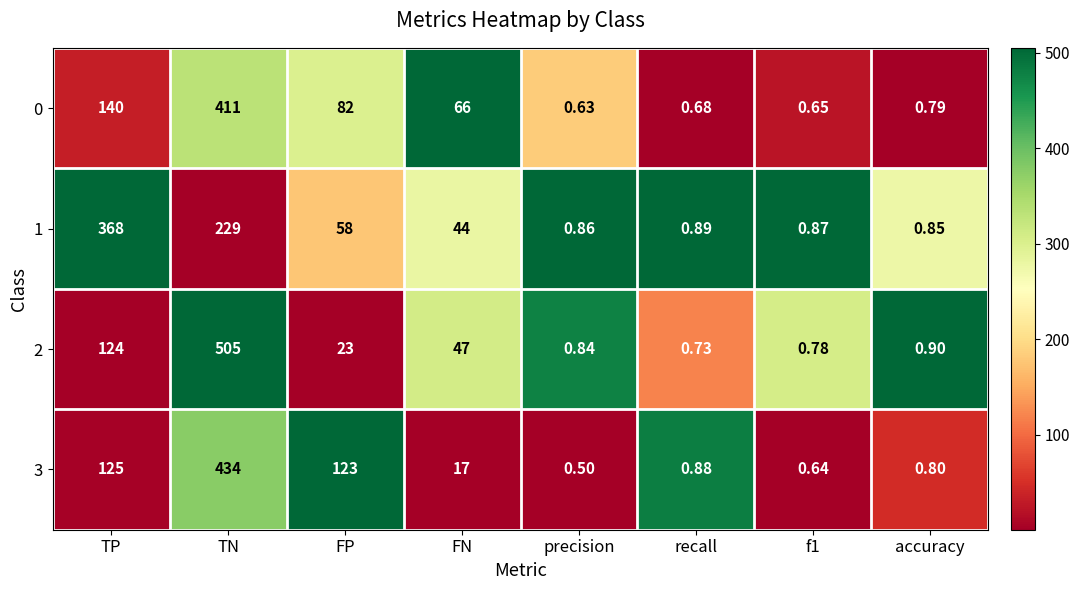

Is the value of 2 at recall greater than the value of 3 at recall?

No